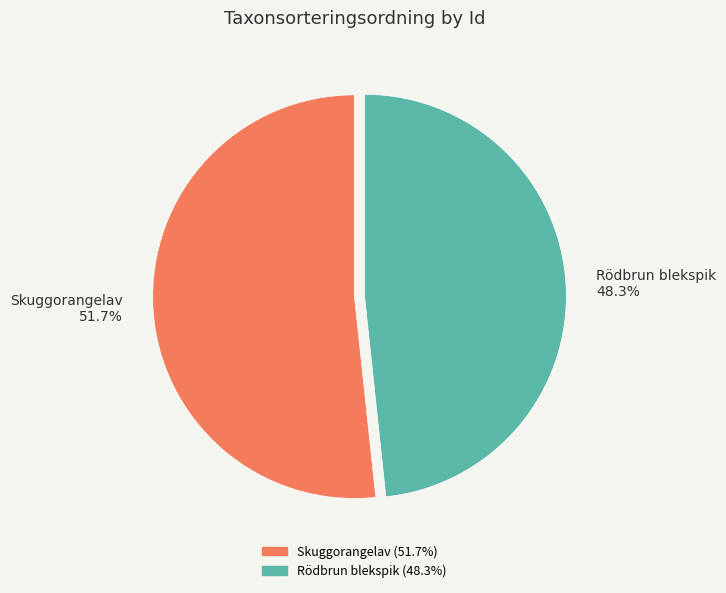

Count the number of slices in the pie.

2